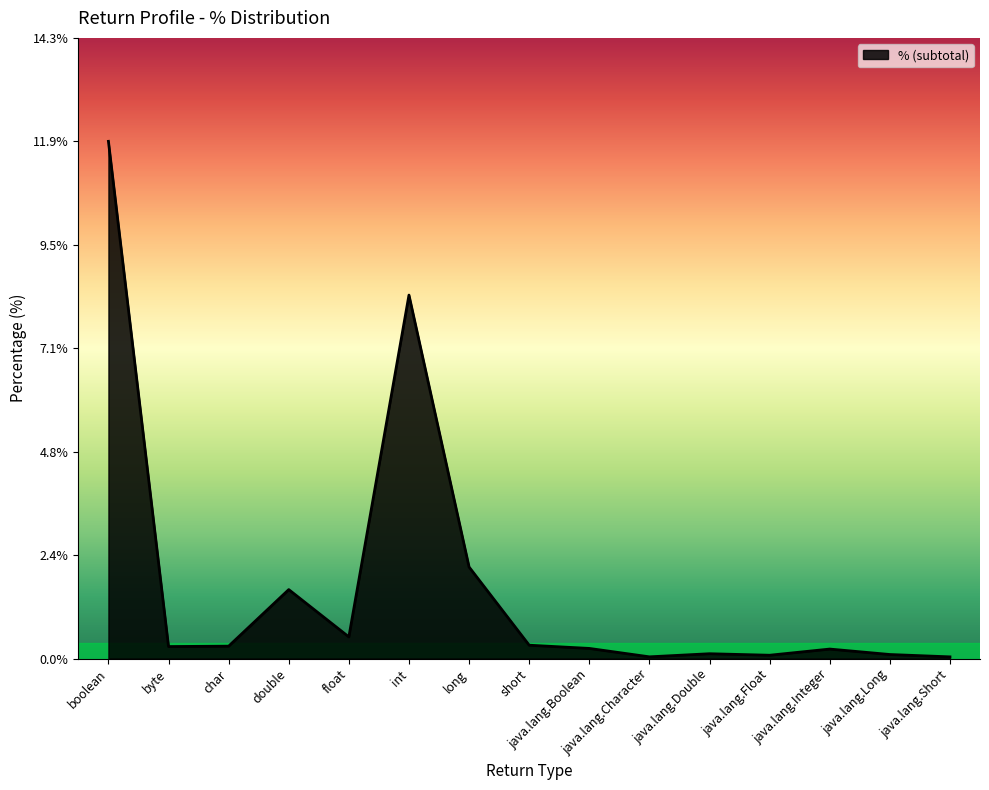

Which label corresponds to the largest value in the chart?

boolean